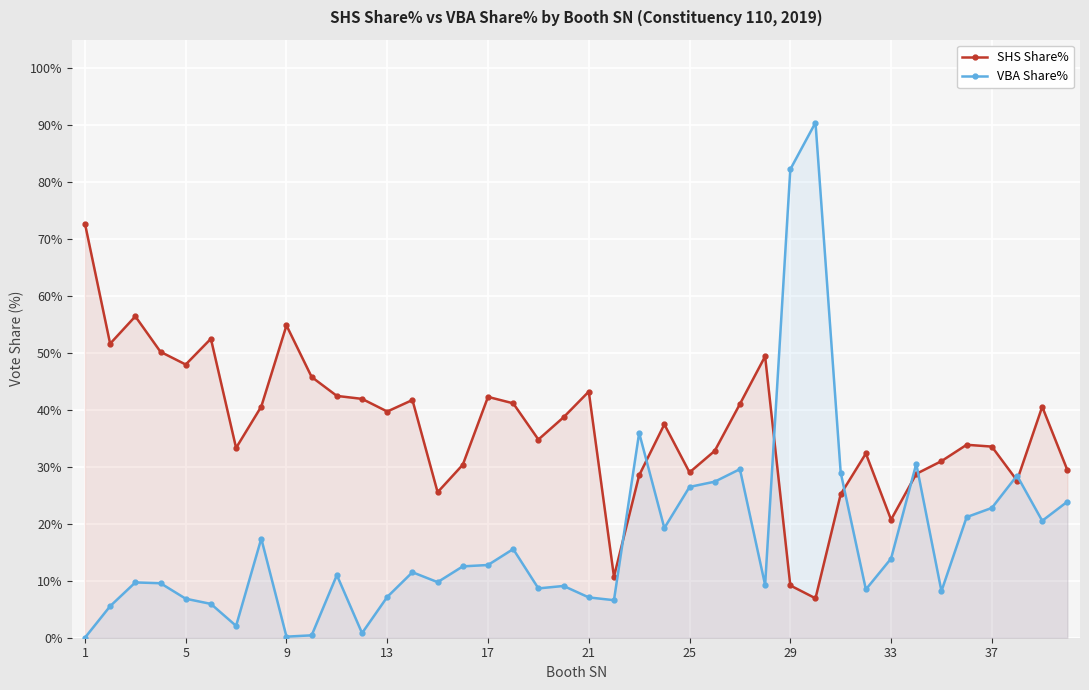

List the series in order of their peak value, lowest first.

SHS Share%, VBA Share%